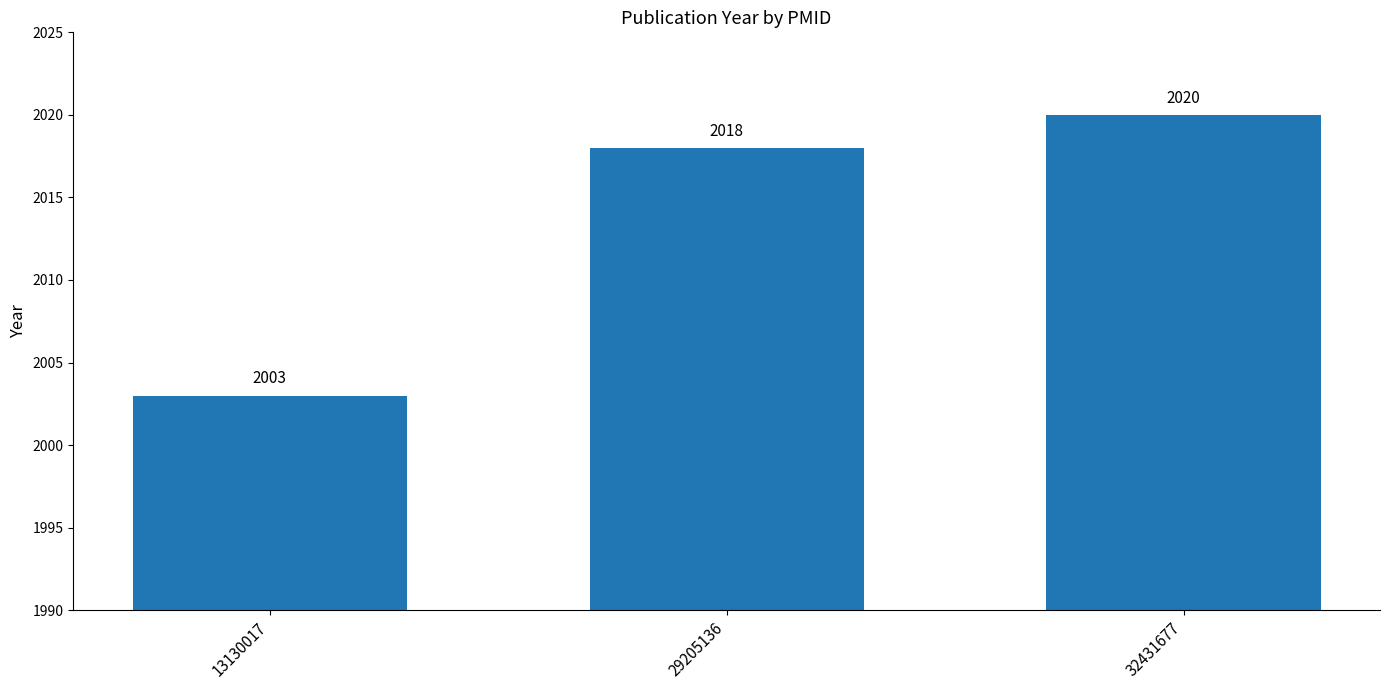

How many data points are less than 2018?

1